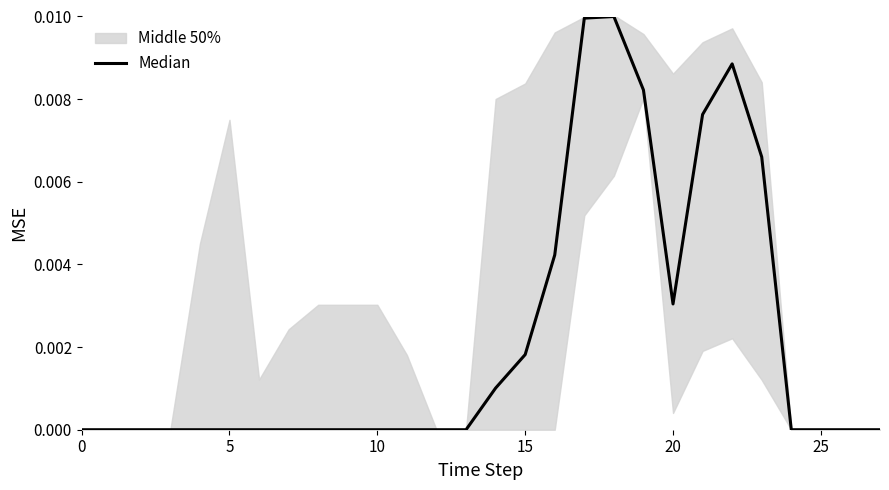

What is the label of the 8th point from the right?

20